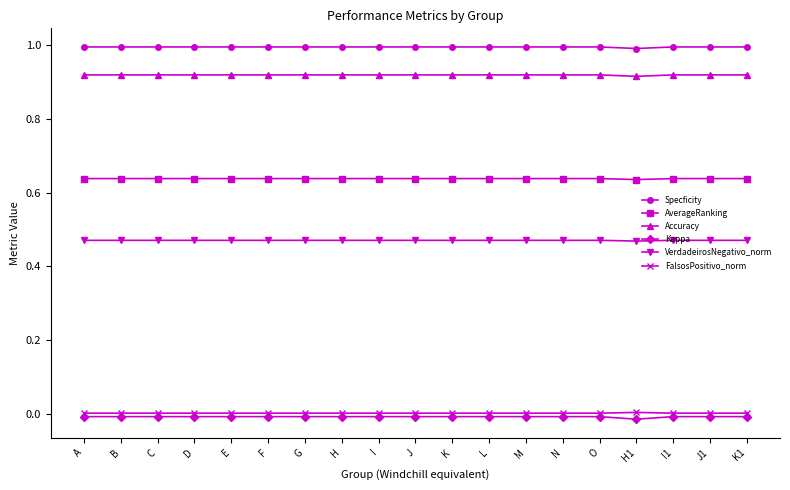

Is it true that VerdadeirosNegativo_norm equals 0.3 at N?

False